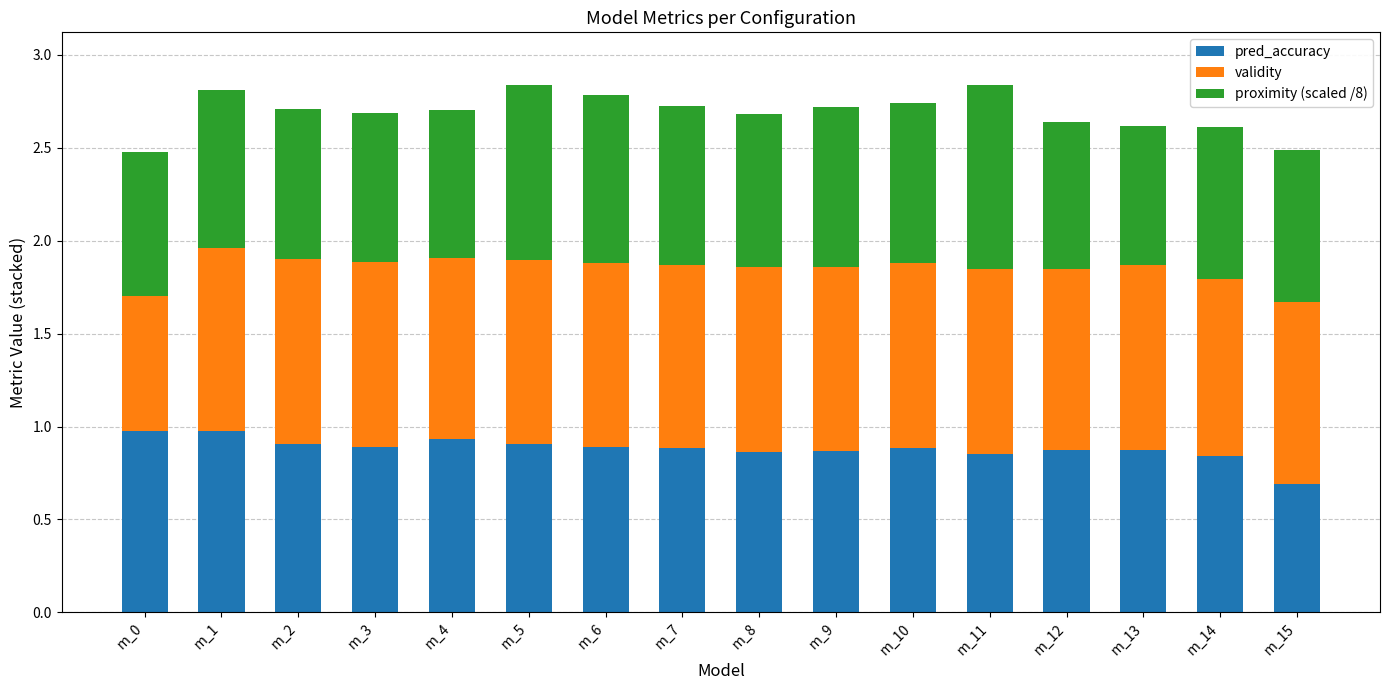

Where is pred_accuracy nearest to the value 0?

m_15